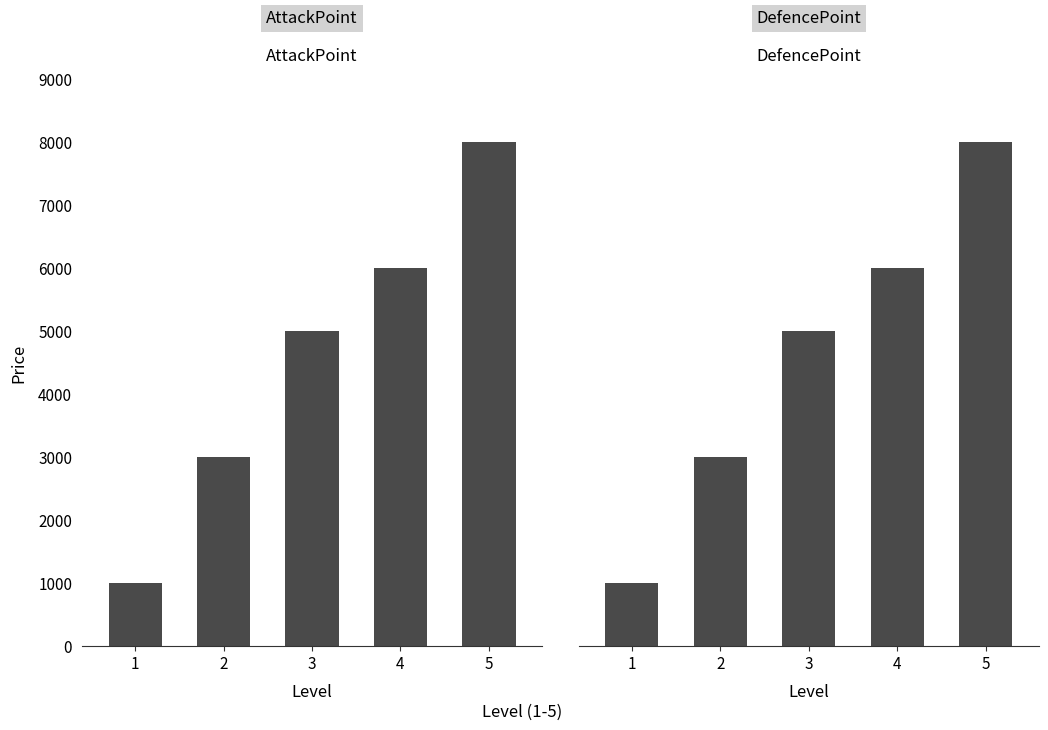

Reading left to right, list all the values displayed in this chart.

AttackPoint: 1000	3000	5000	6000	8000
DefencePoint: 1000	3000	5000	6000	8000